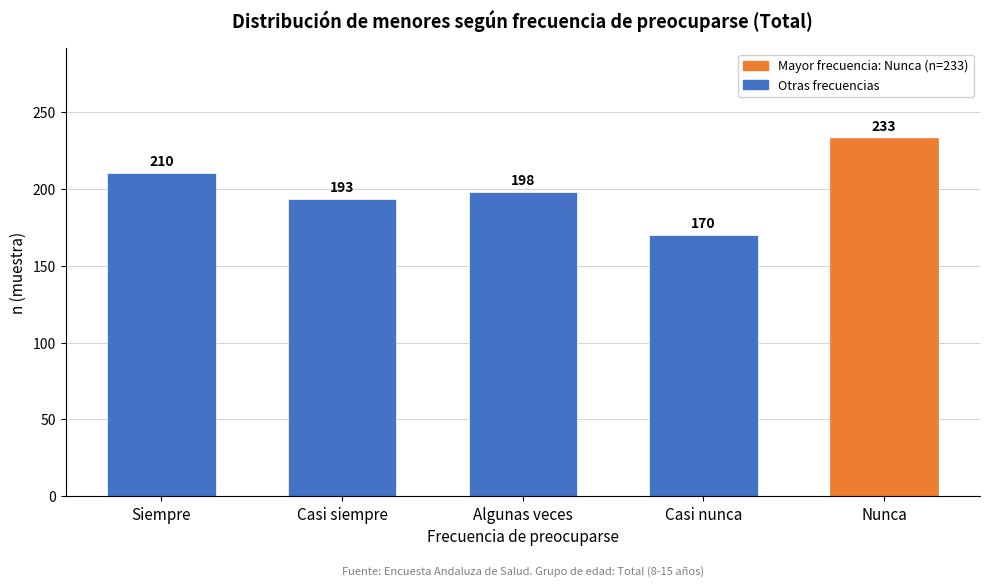

Reading left to right, transcribe all the data shown in this chart.

Siempre=210	Casi siempre=193	Algunas veces=198	Casi nunca=170	Nunca=233